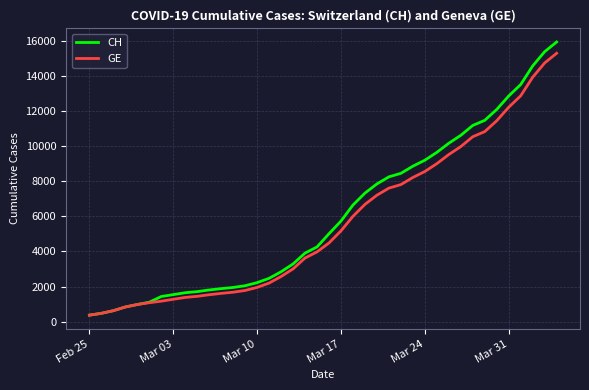

What is the greatest value displayed?

15926